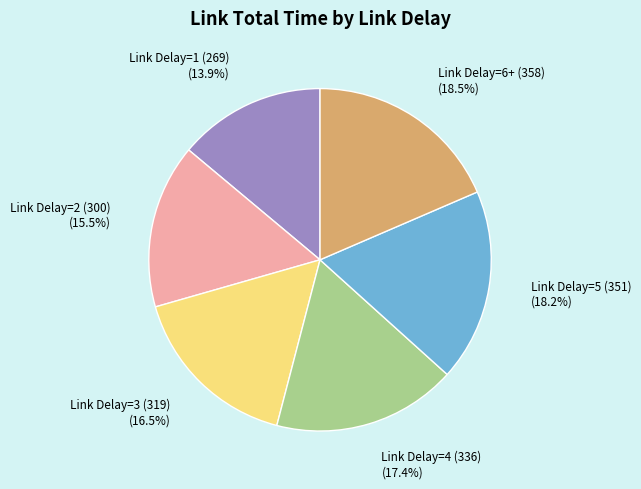

What percentage is NOT represented by Link Delay=4 (336)?

82.6%